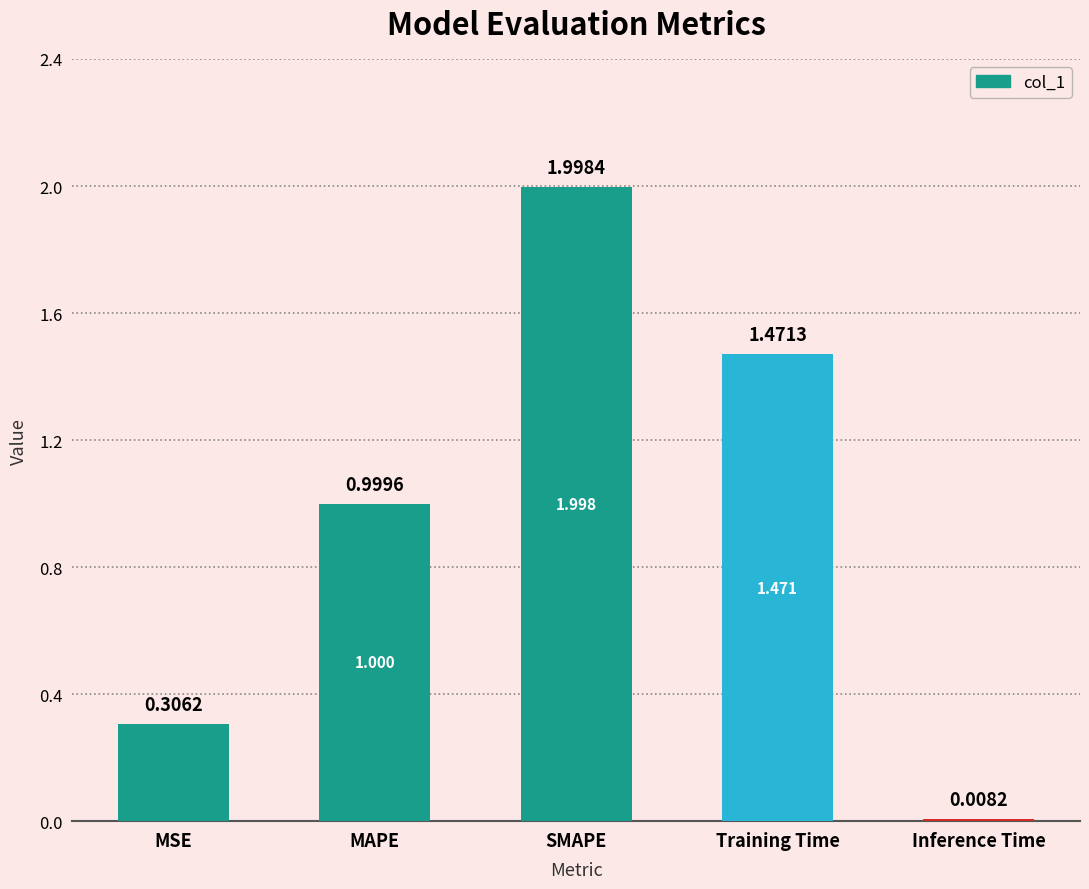

At which label is the value closest to 1?

MAPE